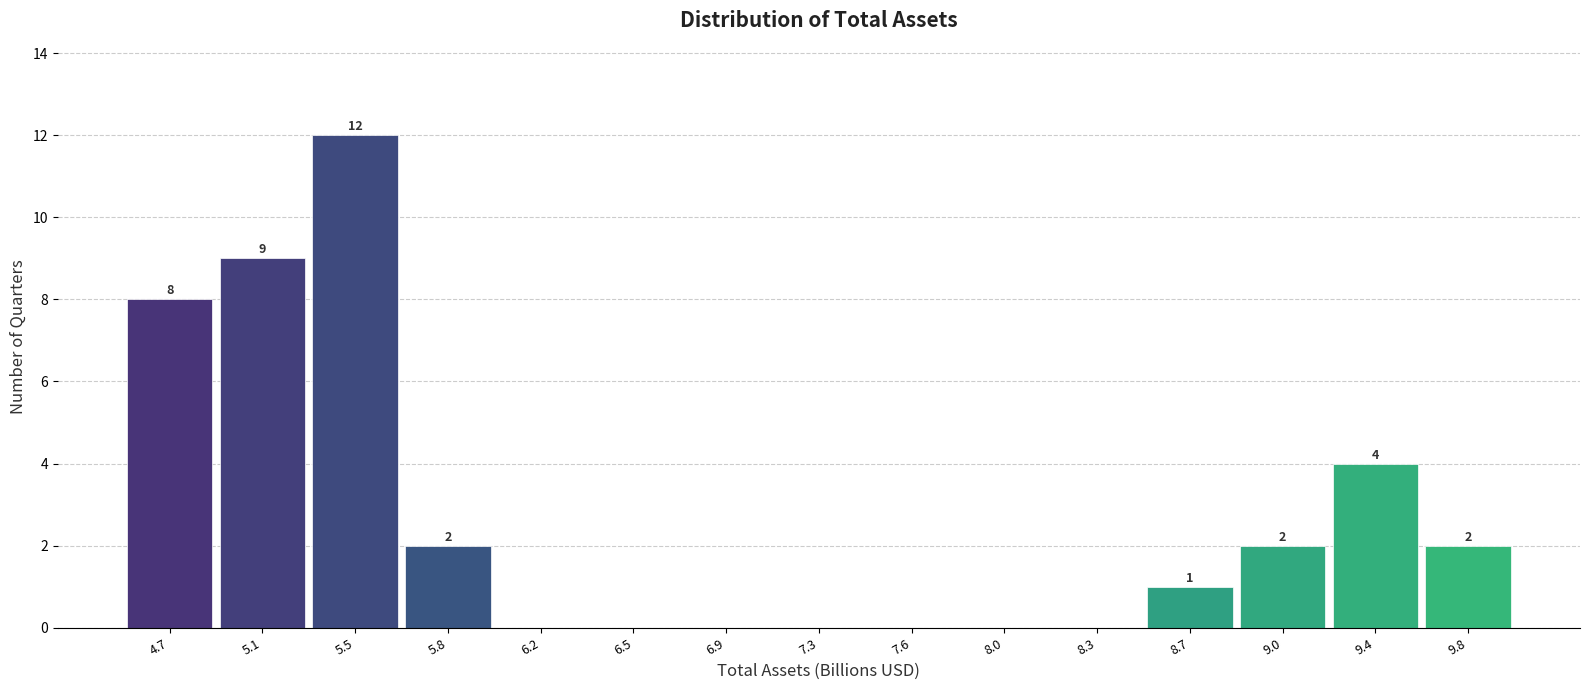

Which range on the x-axis has the tallest bar?

5.30 to 5.65